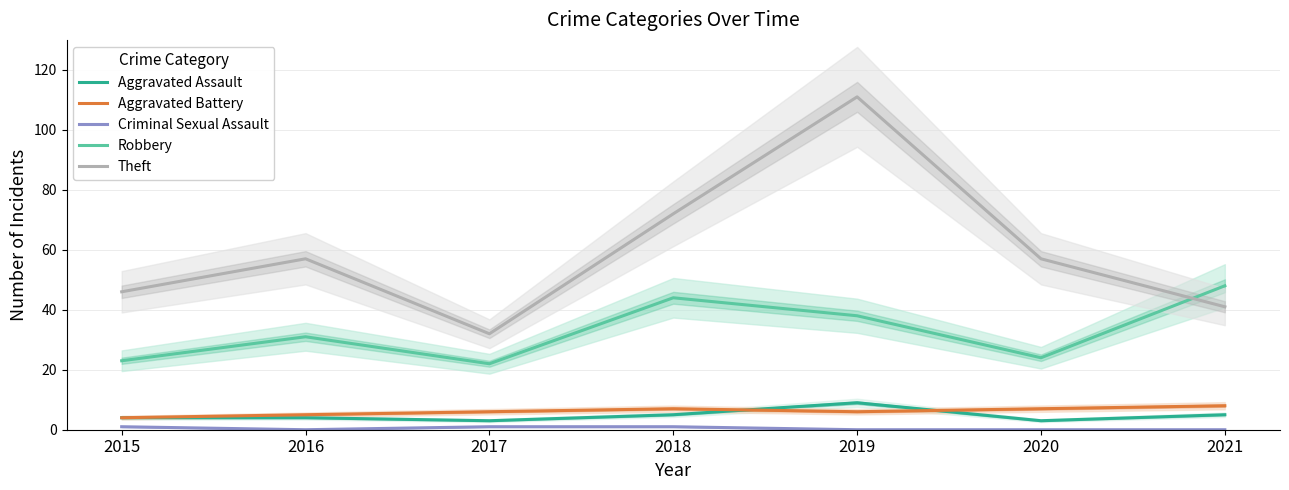

Which series has the widest spread of values?

Theft